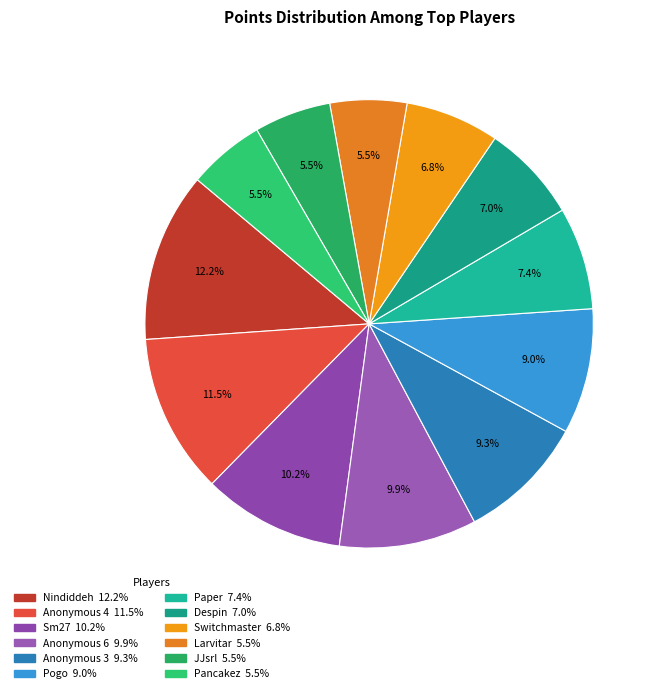

To the nearest percent, what portion does Nindiddeh represent?

12%